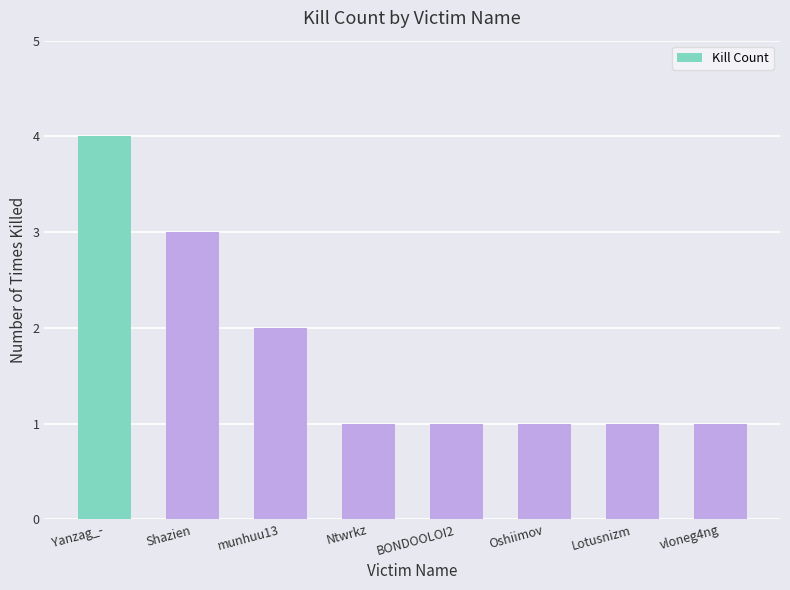

What is the sum of all values?

14